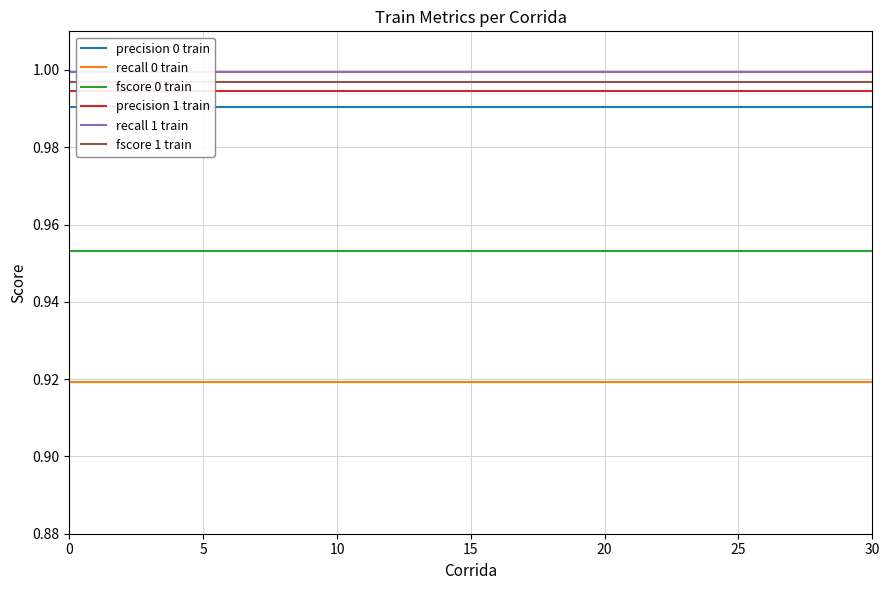

True or false: fscore 0 train and recall 0 train intersect in this chart.

False